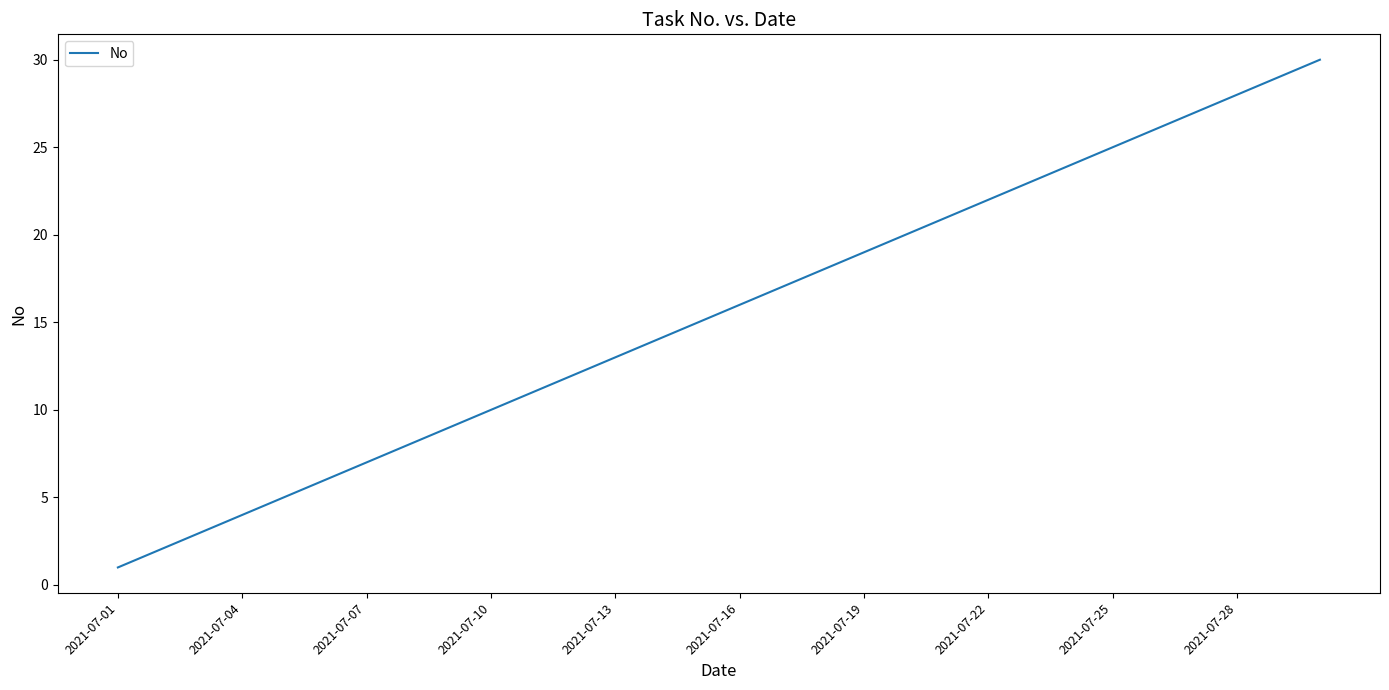

What is the maximum value shown in the chart?

30